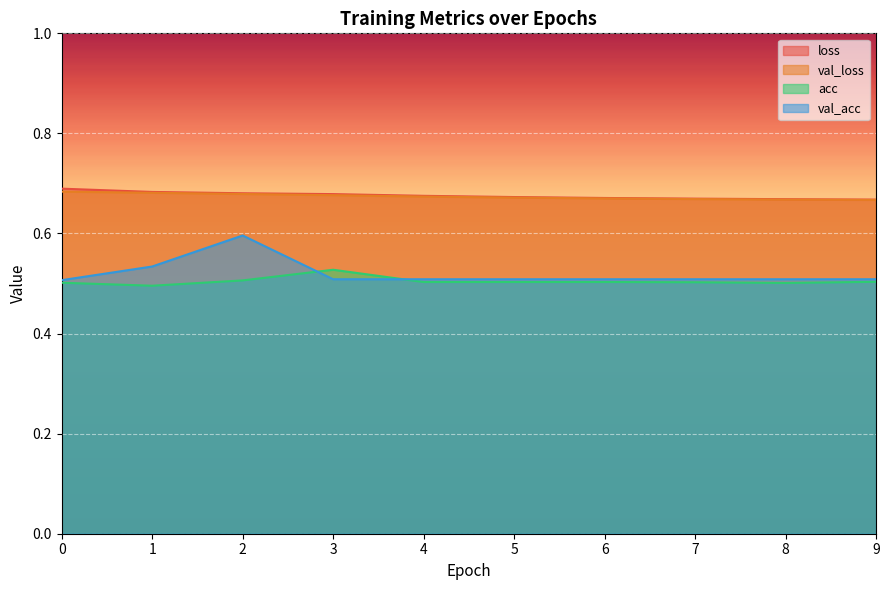

The value of loss at 3 is 0.9. True or false?

False